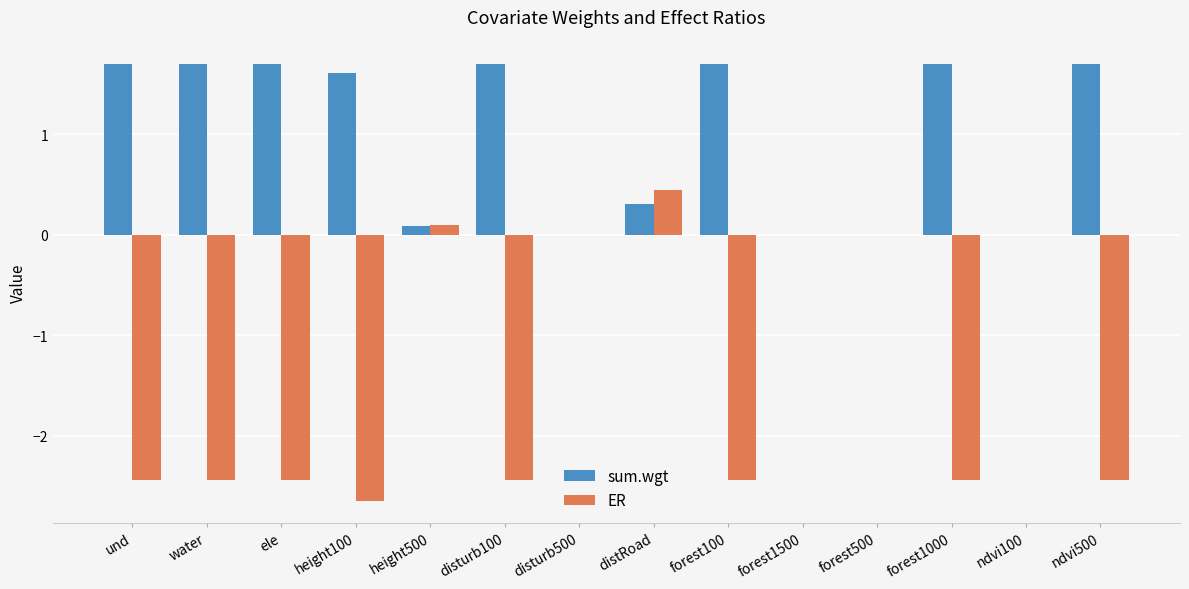

Is it true that sum.wgt equals 1.6 at height100?

True